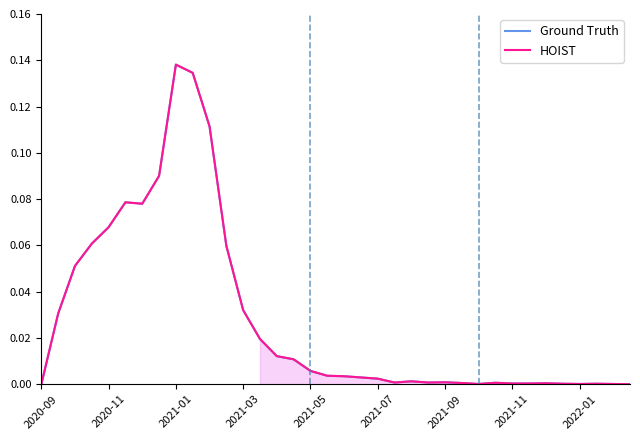

What is the highest value of the Ground Truth series?

0.1